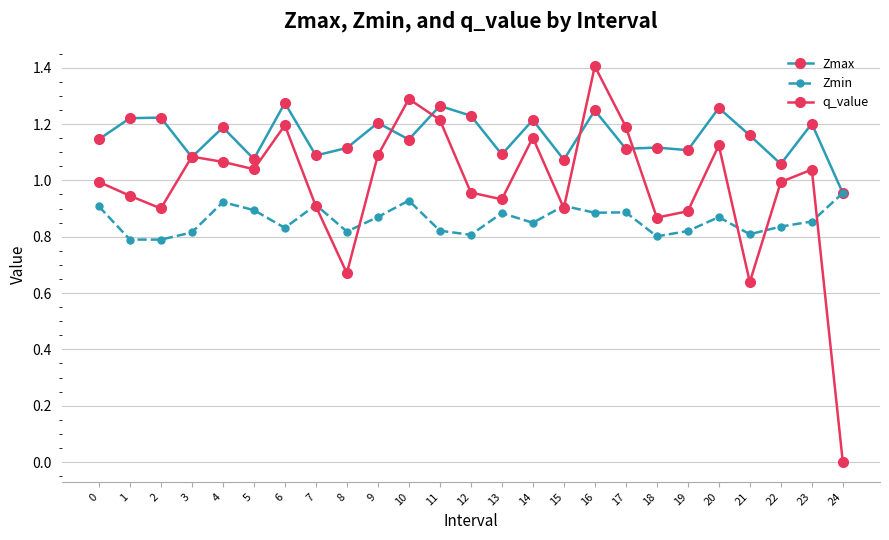

At 4, list the series in order from largest to smallest.

Zmax, q_value, Zmin